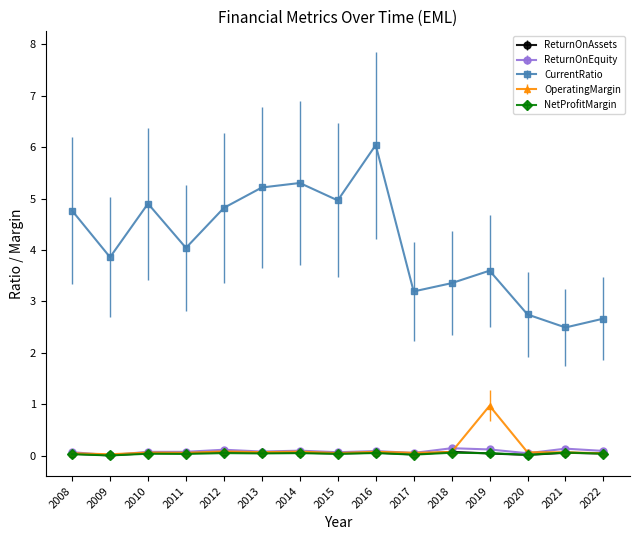

How many lines are shown in the chart?

5